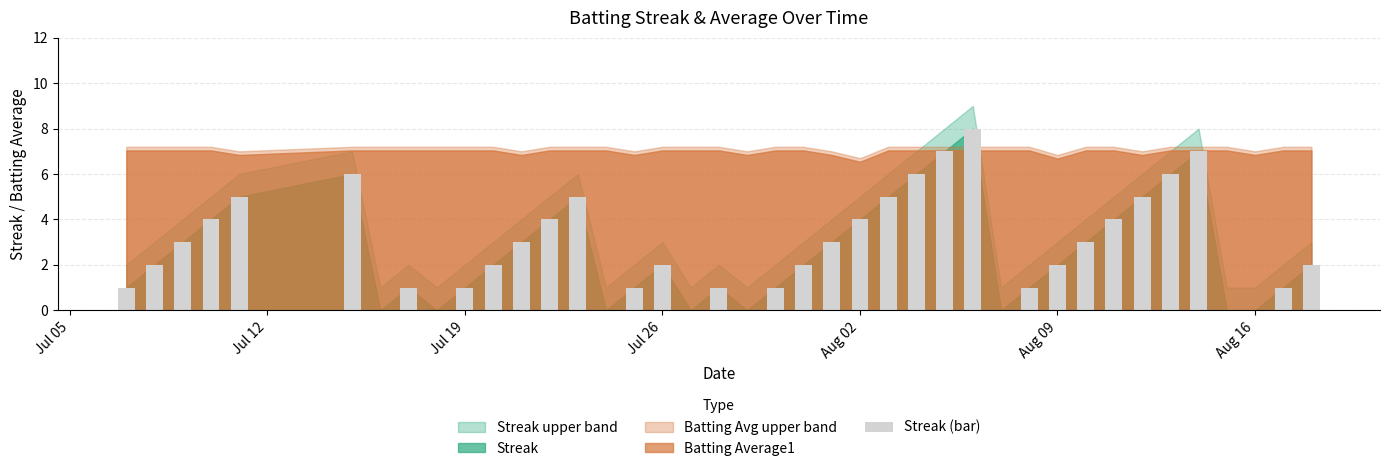

What is the maximum value shown in the chart?

8